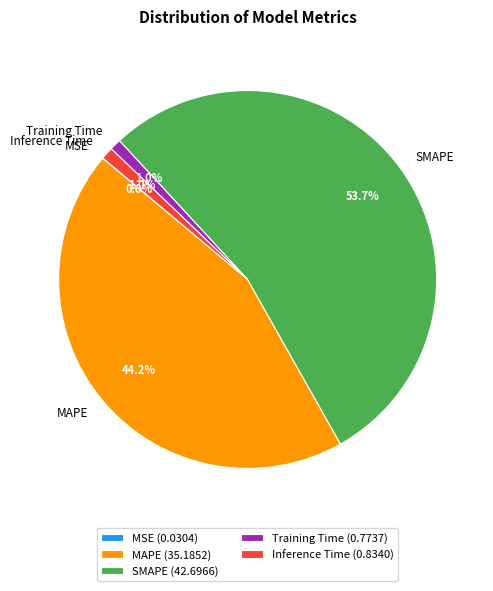

Is SMAPE the majority of the pie?

Yes